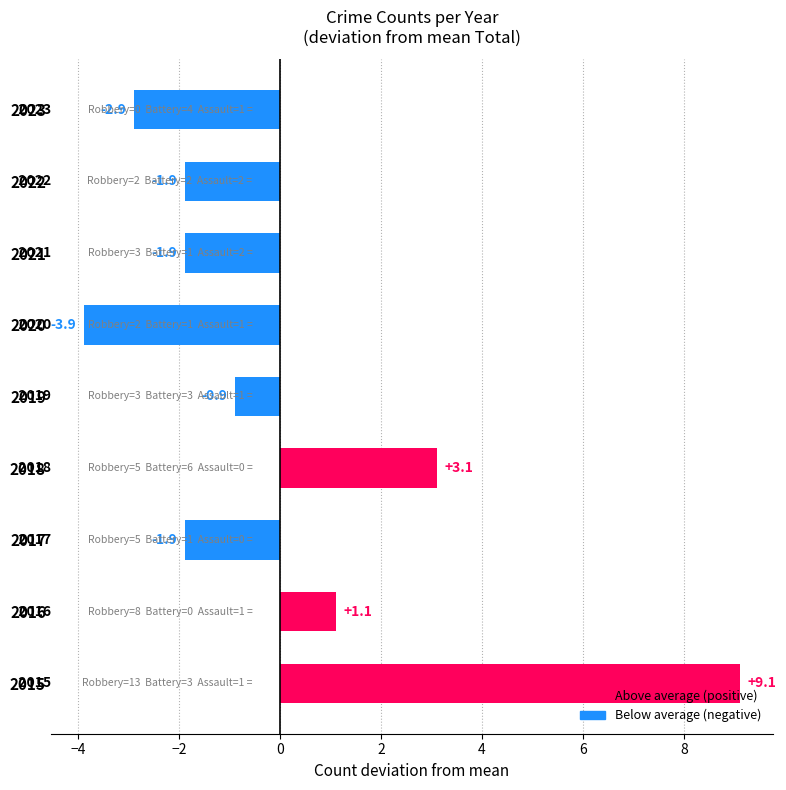

How many categories are shown in the chart?

9